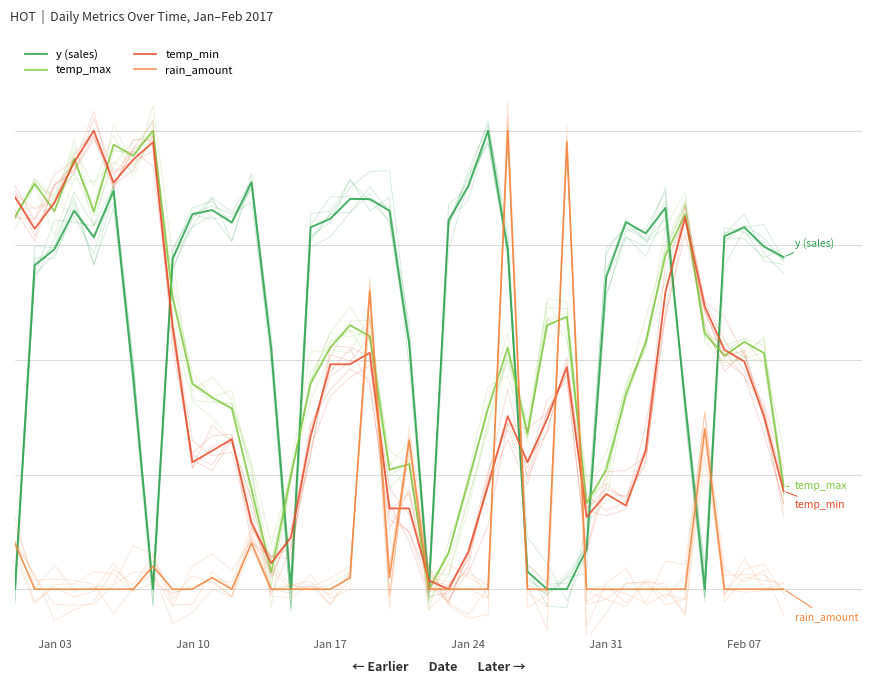

List the series in order of their peak value, highest first.

y (sales), temp_max, temp_min, rain_amount